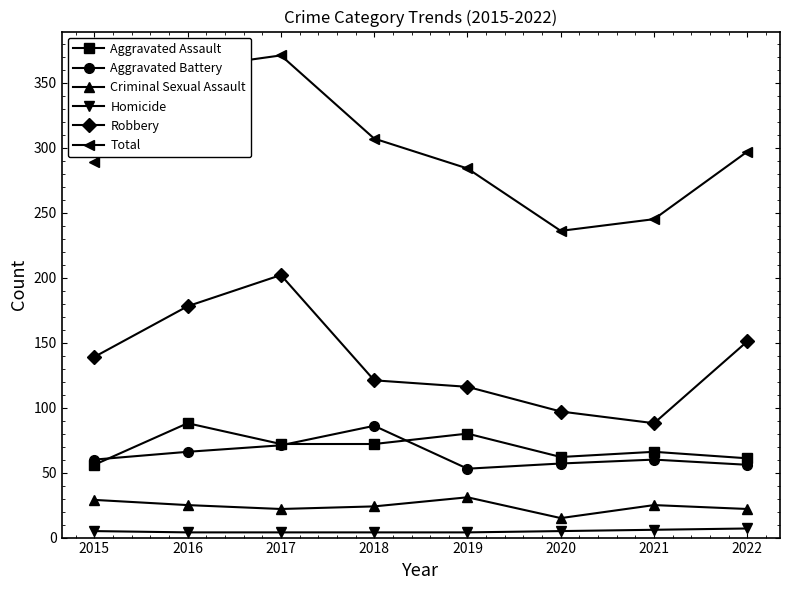

What is the difference between the Aggravated Assault values at 2016 and 2015?

32